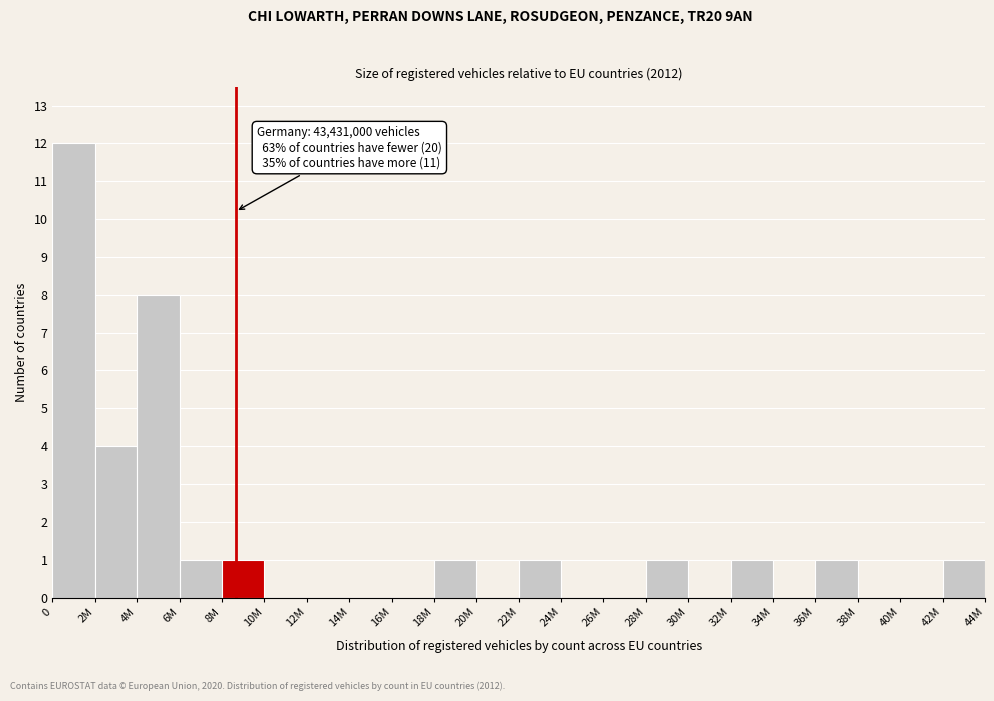

Reading left to right, extract all data points from this chart.

0=12	2M=4	4M=8	6M=1	8M=1	10M=0	12M=0	14M=0	16M=0	18M=1	20M=0	22M=1	24M=0	26M=0	28M=1	30M=0	32M=1	34M=0	36M=1	38M=0	40M=0	42M=1